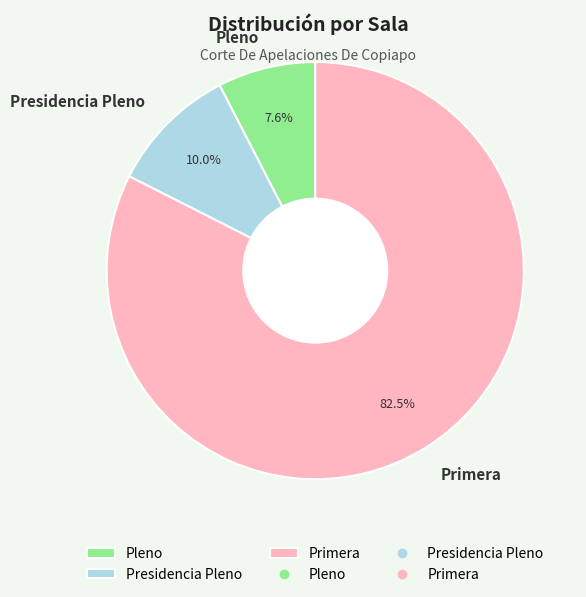

Combined, what portion of the pie is Primera and Pleno?

90.0%